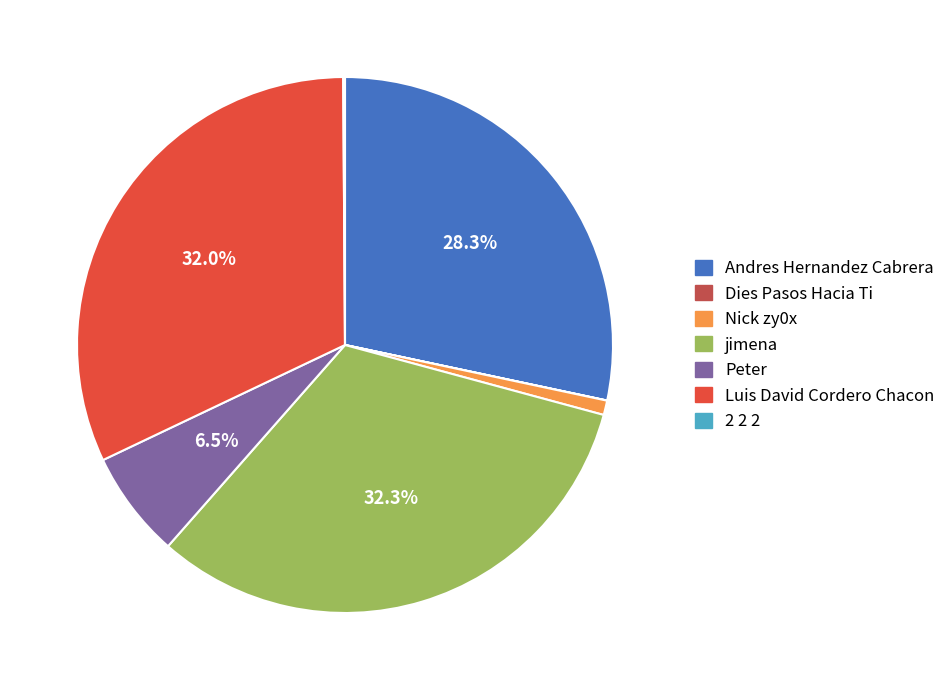

Approximately how many times larger is the value at jimena compared to Nick zy0x?

37.0